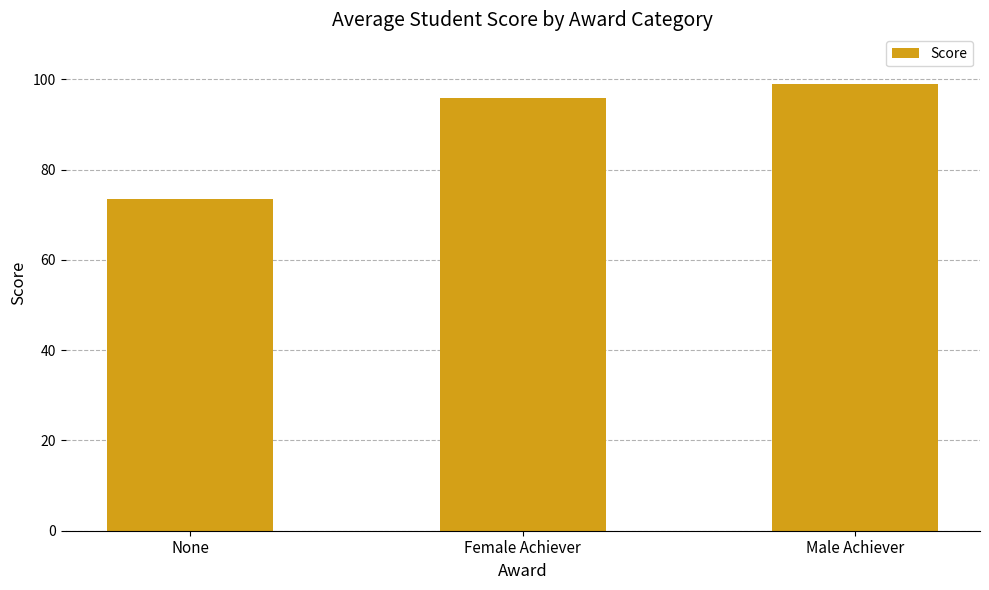

How many series are shown in this chart?

1